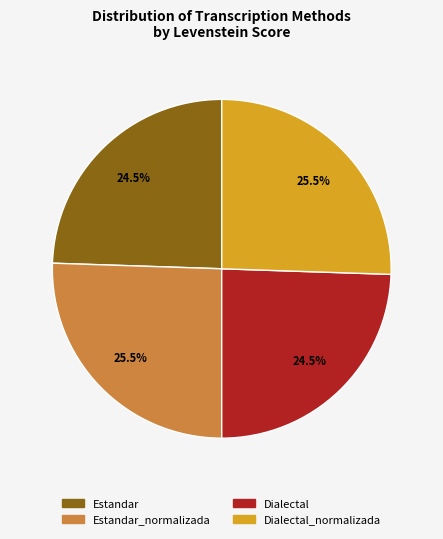

Count the number of slices in the pie.

4